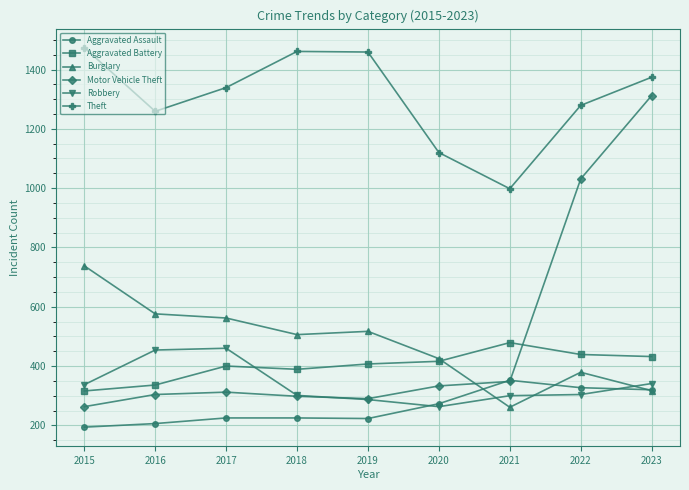

How many times do Aggravated Battery and Burglary cross each other?

1